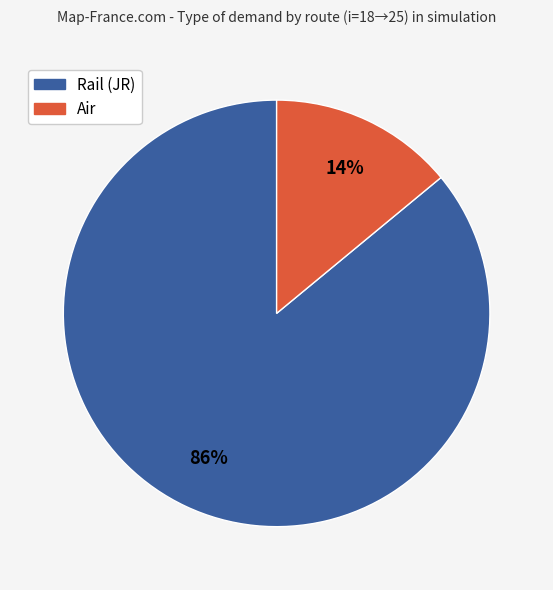

To the nearest percent, what is the difference between the largest and smallest slice percentages?

72%